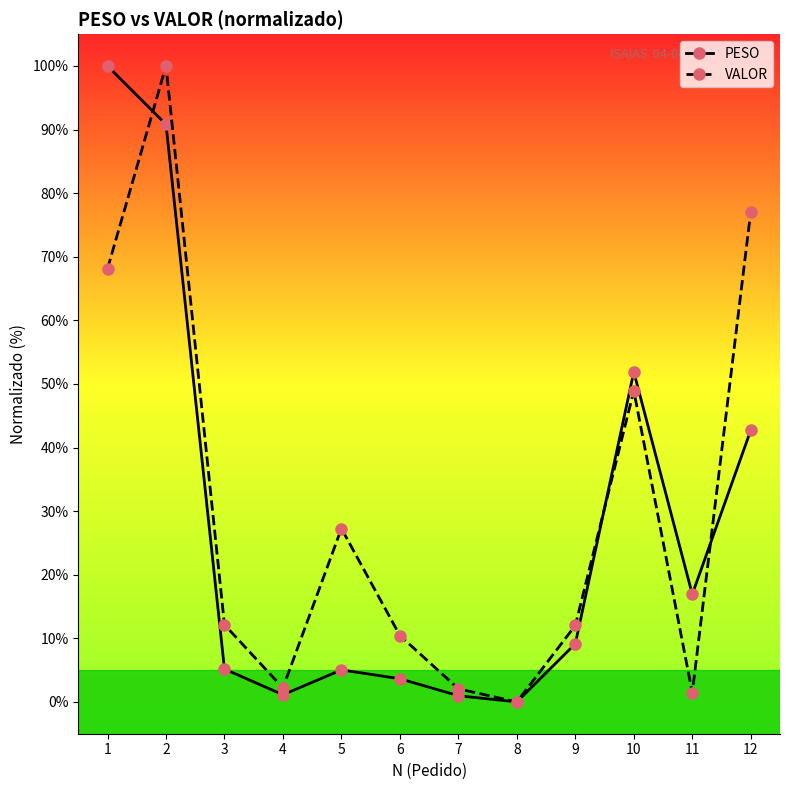

Is the value of VALOR at 8 greater than the value of PESO at 1?

No